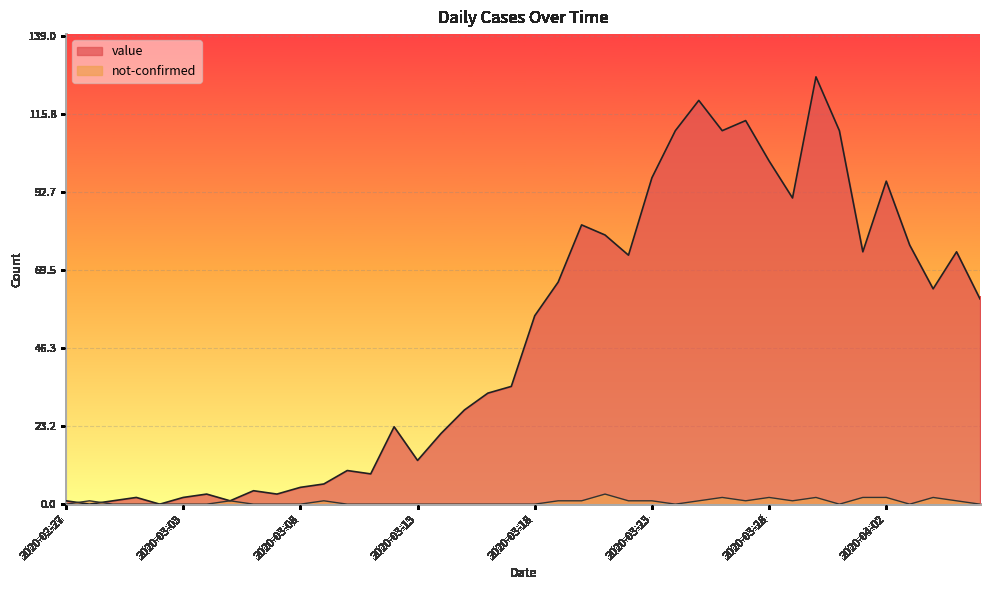

Between which two adjacent categories do not-confirmed and value first intersect?

2020-02-27 and 2020-02-28